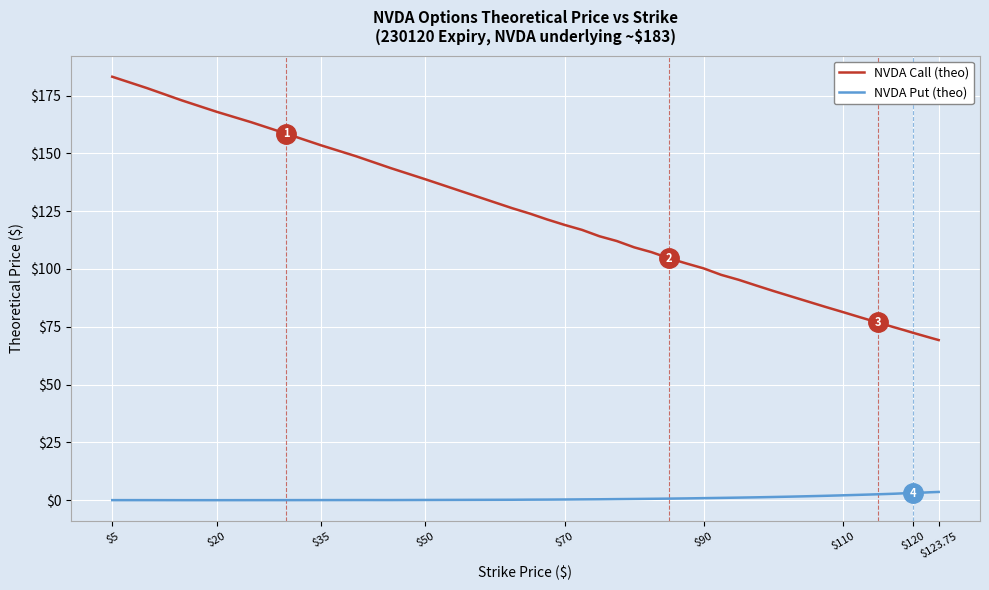

Which series has the largest range (max minus min)?

NVDA Call (theo)